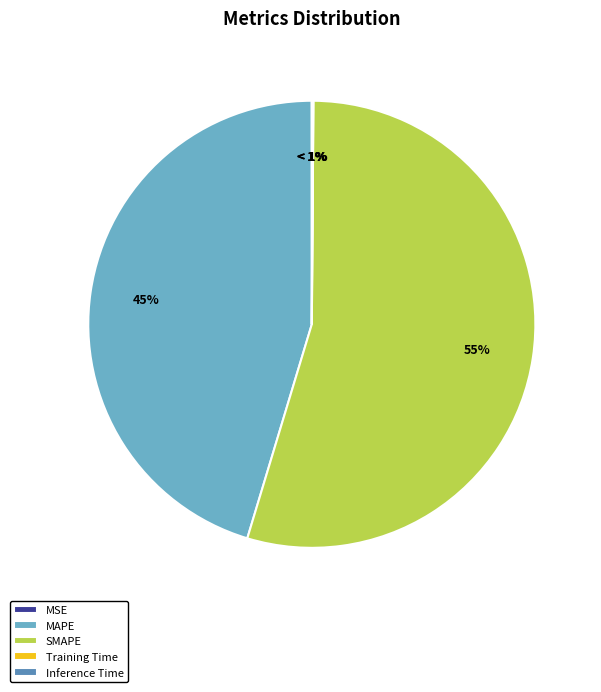

What is the majority slice?

SMAPE